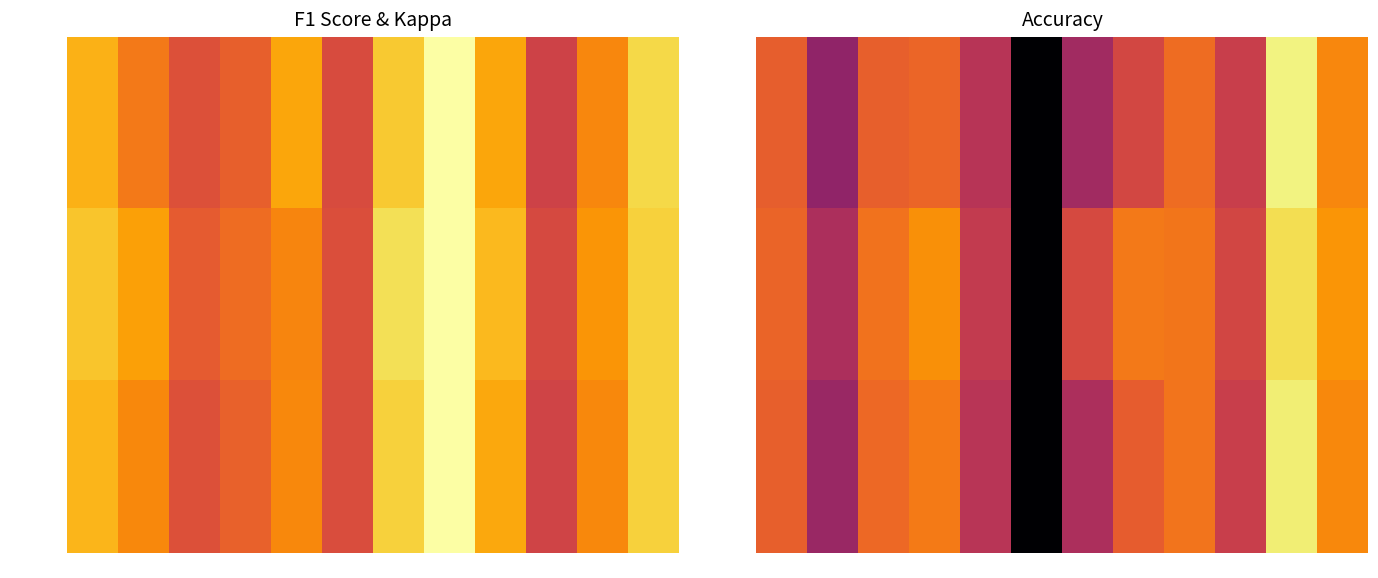

How many series are shown in this chart?

3